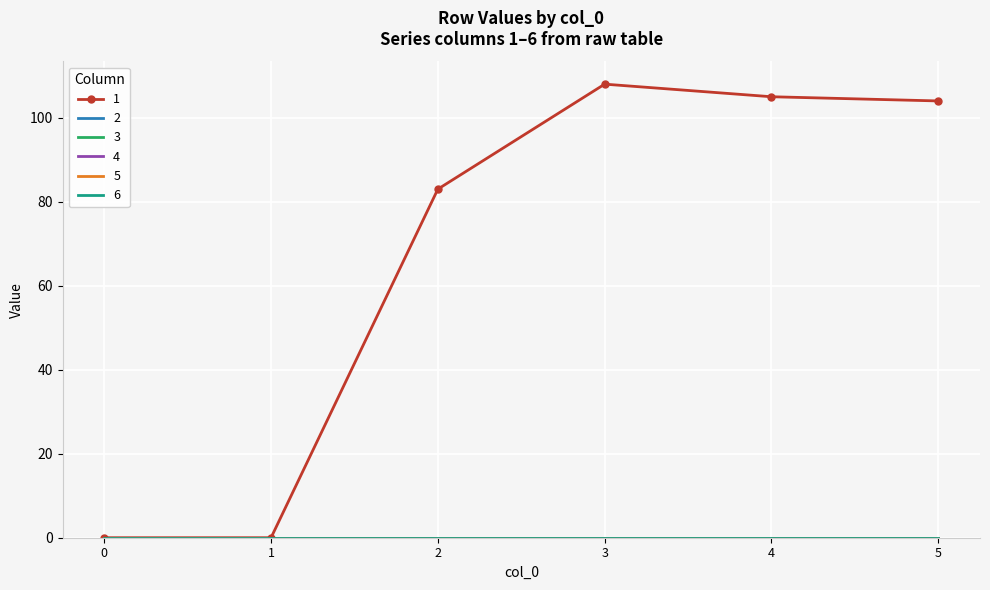

What are all the series names shown in the legend?

1, 2, 3, 4, 5, 6